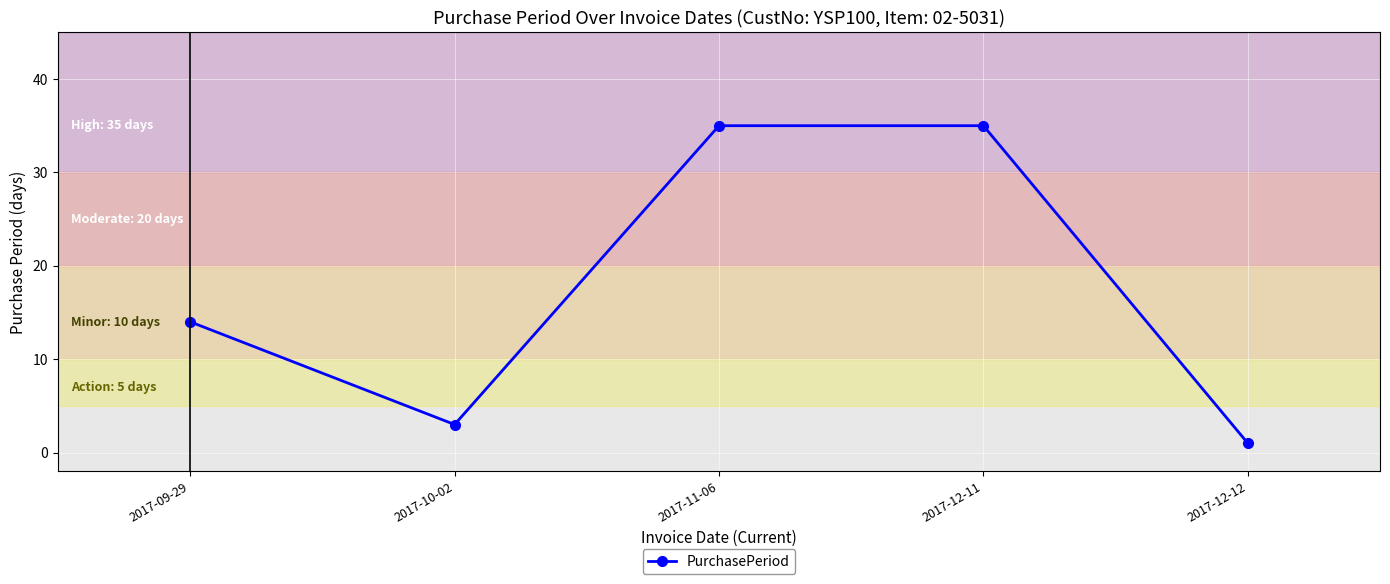

What is the difference between the maximum and second lowest values?

32